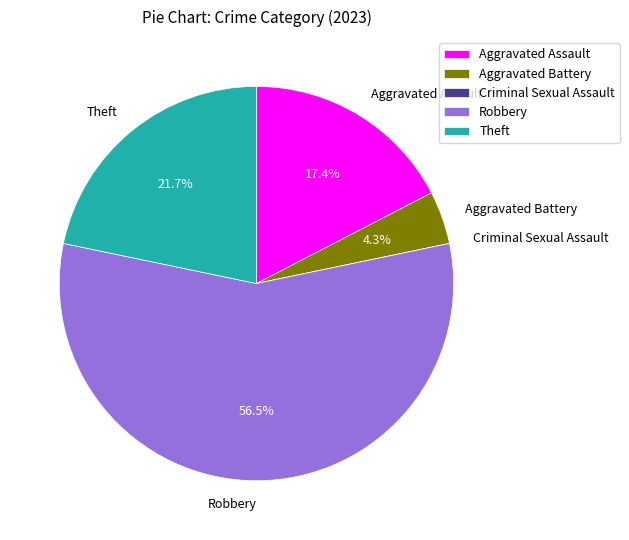

To the nearest percent, what is the difference between the Theft and Aggravated Assault slice percentages?

4%